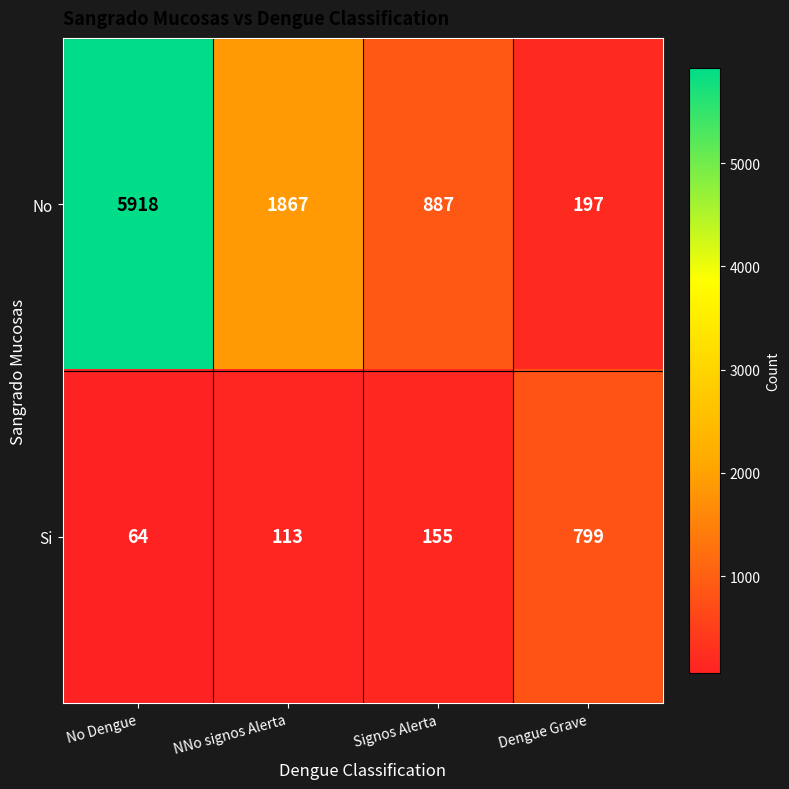

What is the sum of all Si values?

1131